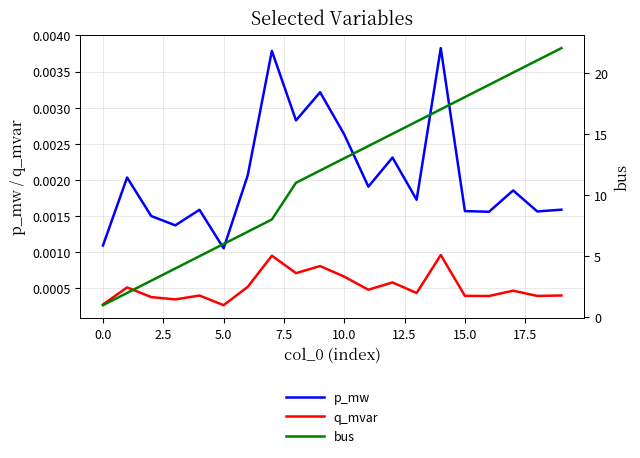

At which label does q_mvar reach its peak?

14